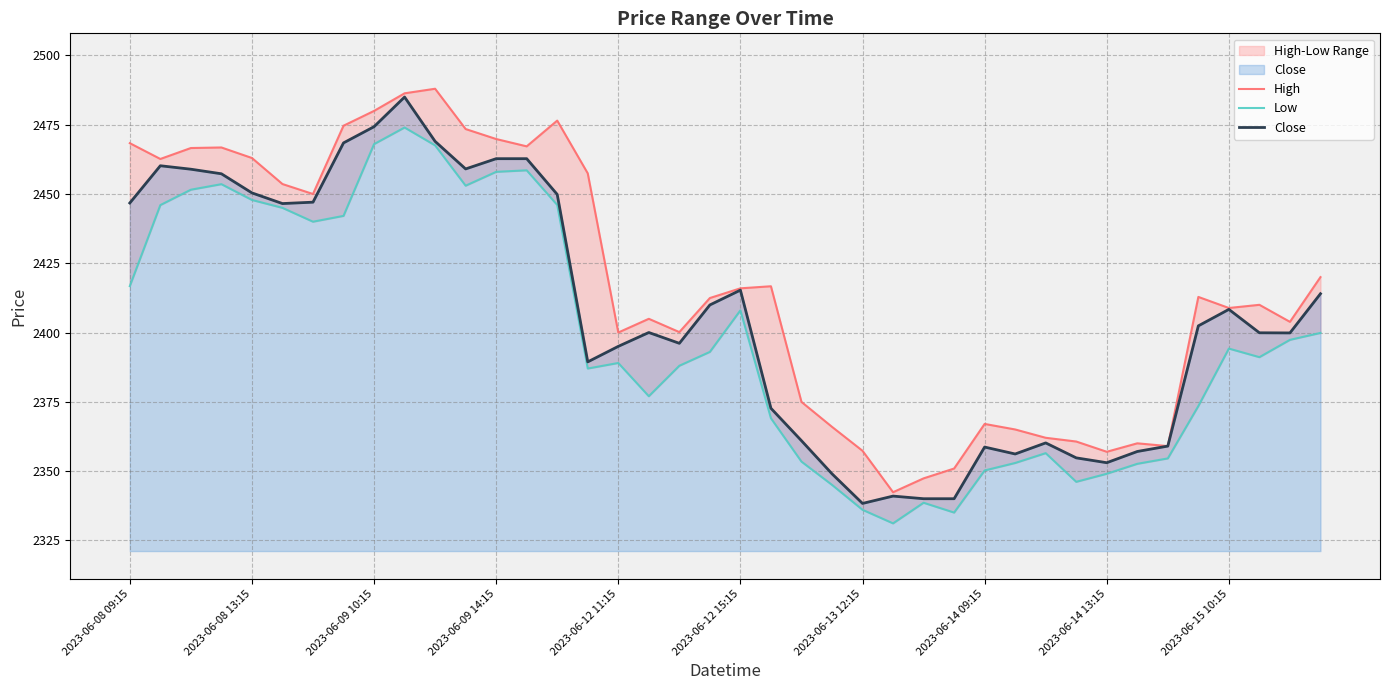

Which series has the largest total across all categories?

High